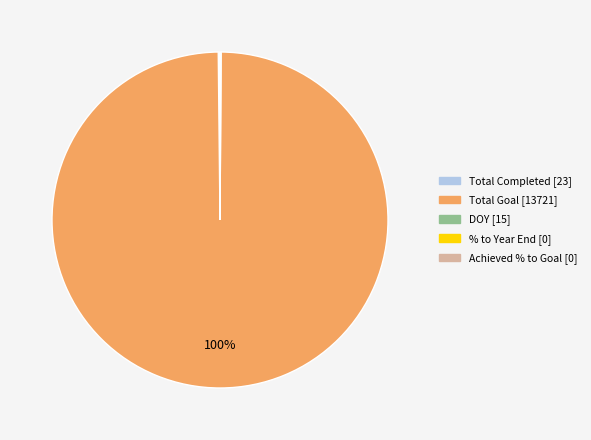

To the nearest percent, what is the average slice percentage?

20%